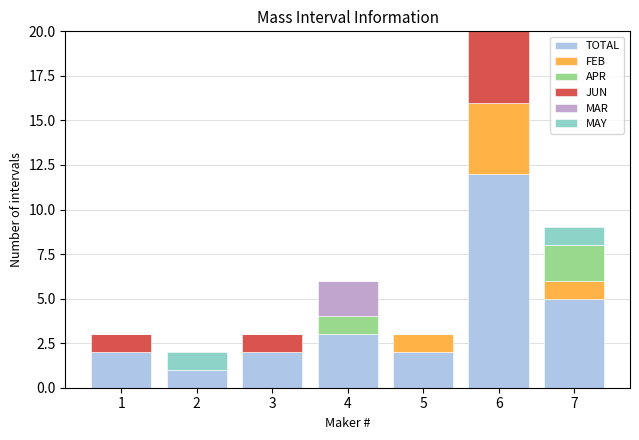

At which category is the sum across all series the highest?

6